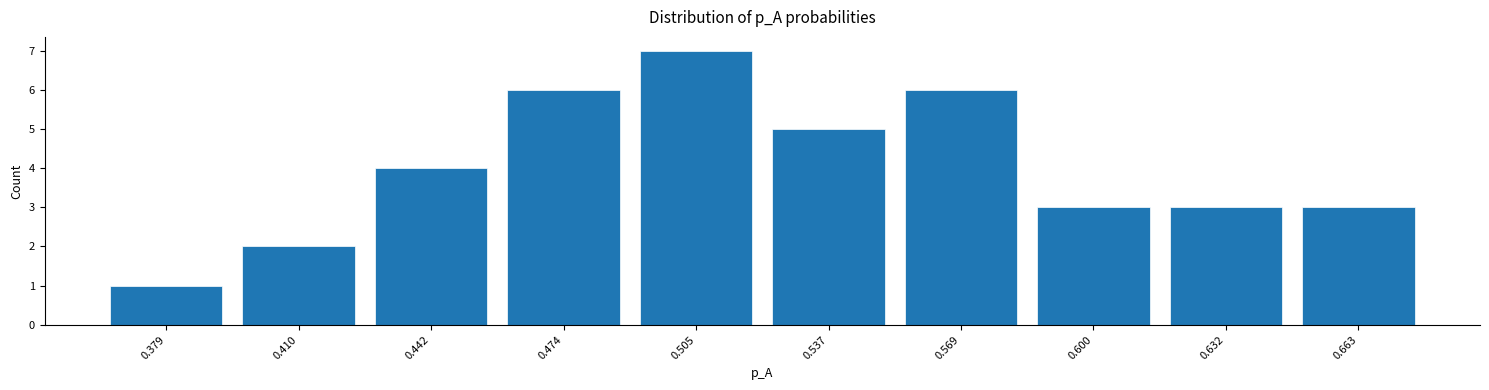

Reading left to right, list every bar in this chart as the range it spans on the x-axis followed by its height. Neither the bar edges nor the heights are printed on the chart, so give them approximately, as read against the axes.

0.365 to 0.395: 1
0.395 to 0.425: 2
0.425 to 0.460: 4
0.460 to 0.490: 6
0.490 to 0.520: 7
0.520 to 0.555: 5
0.555 to 0.585: 6
0.585 to 0.615: 3
0.615 to 0.650: 3
0.650 to 0.680: 3